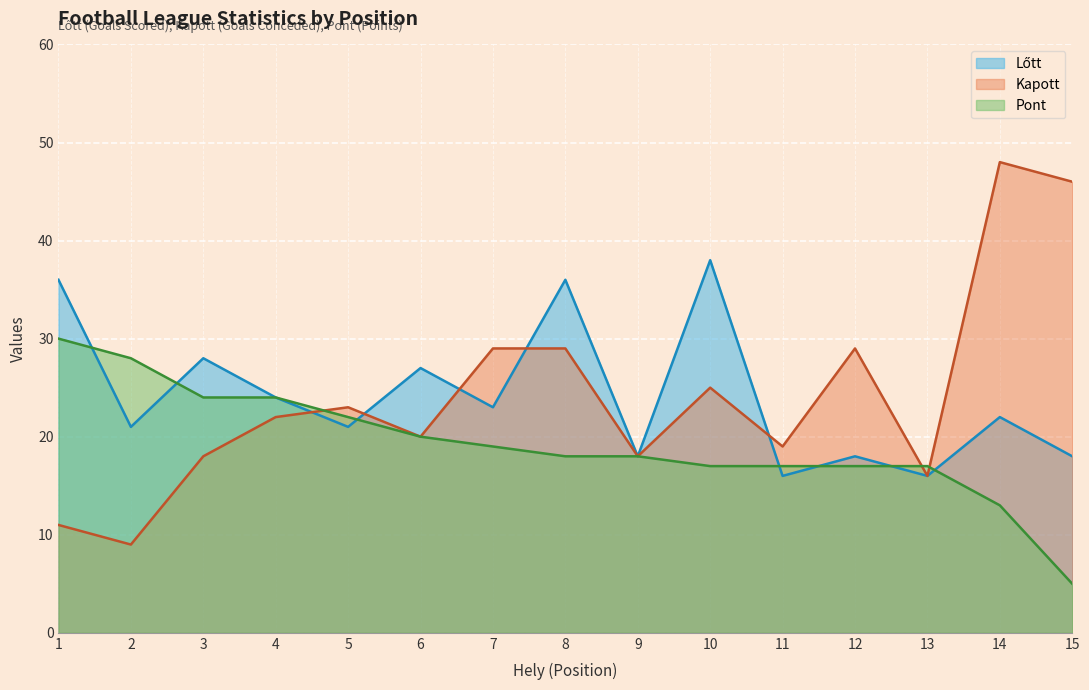

The Lőtt series shows 36 at 8. True or false?

True